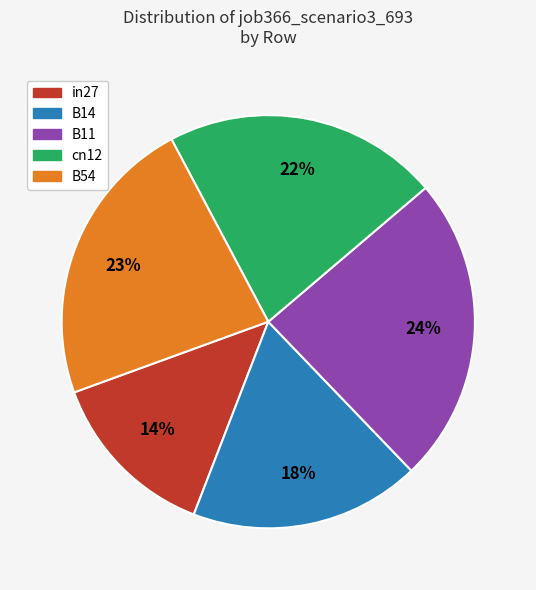

Does in27 represent more than half of the total?

No